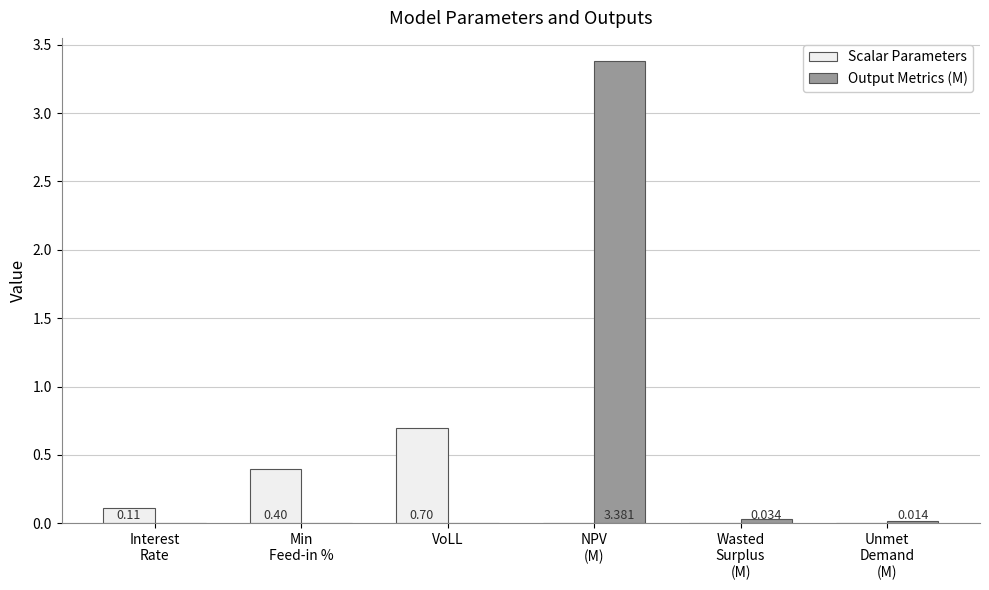

Which series has the largest total across all categories?

Output Metrics (M)